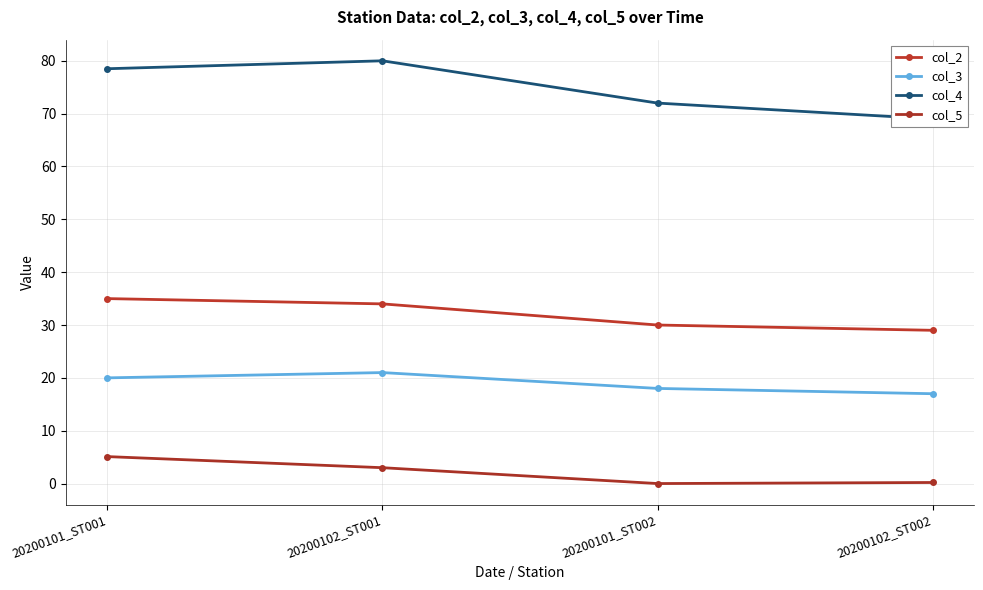

Which series changed the most between 20200101_ST002 and 20200102_ST002?

col_4